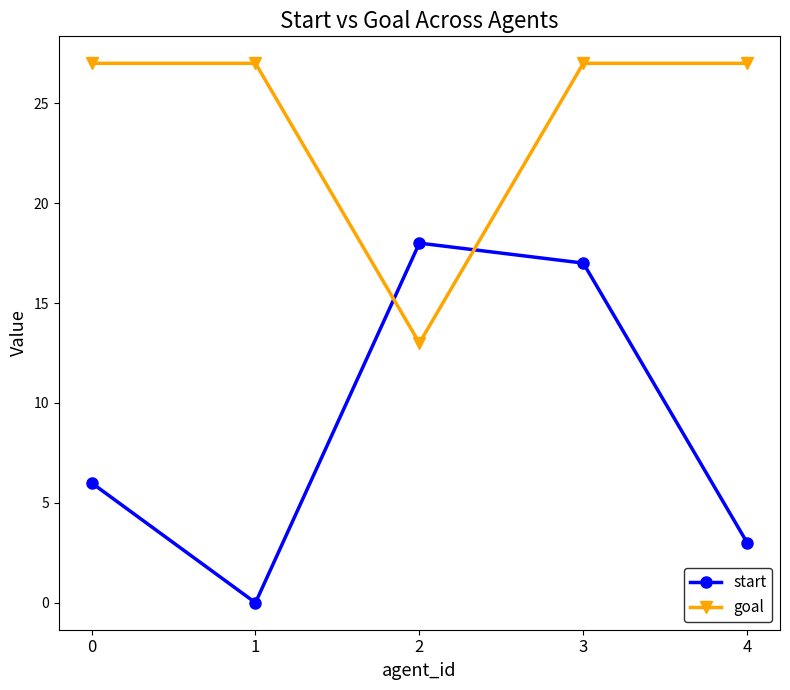

What is the difference between the start values at 0 and 4?

3